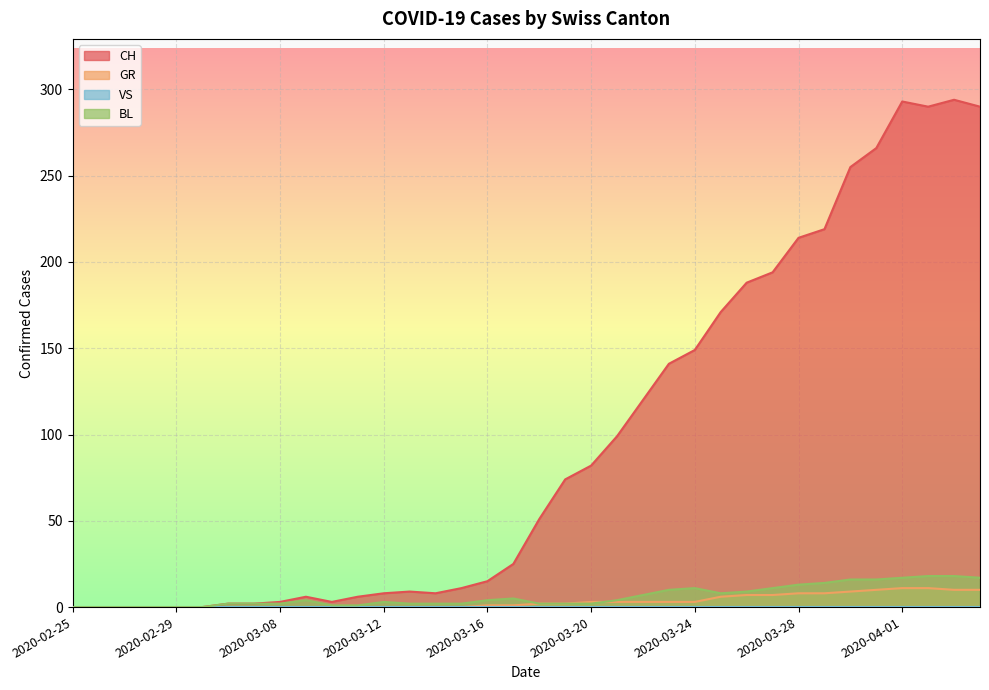

At which category is the sum across all series the highest?

2020-04-03